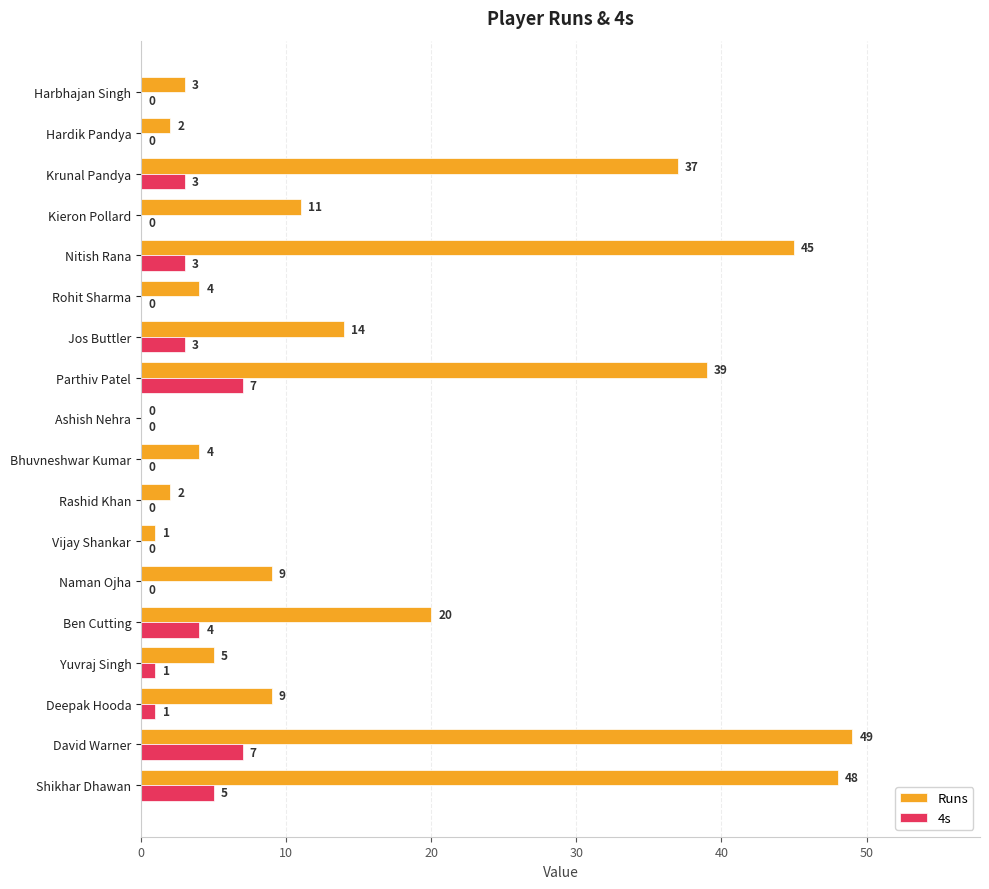

What is the sum of the Runs values at Krunal Pandya and Kieron Pollard?

48